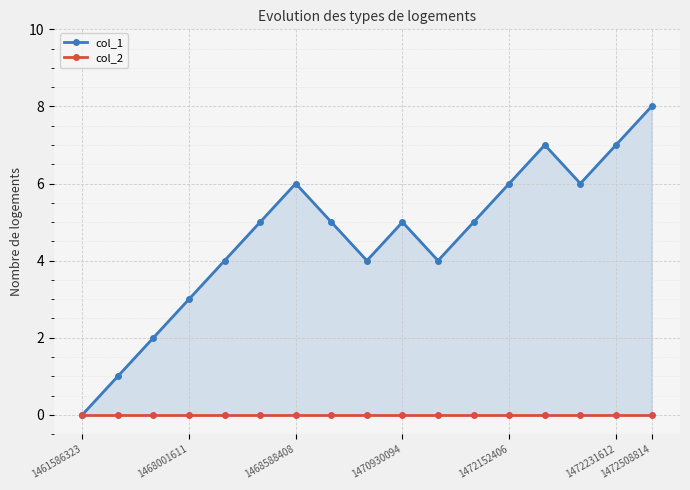

Which category has the lowest value across all series?

1461586323